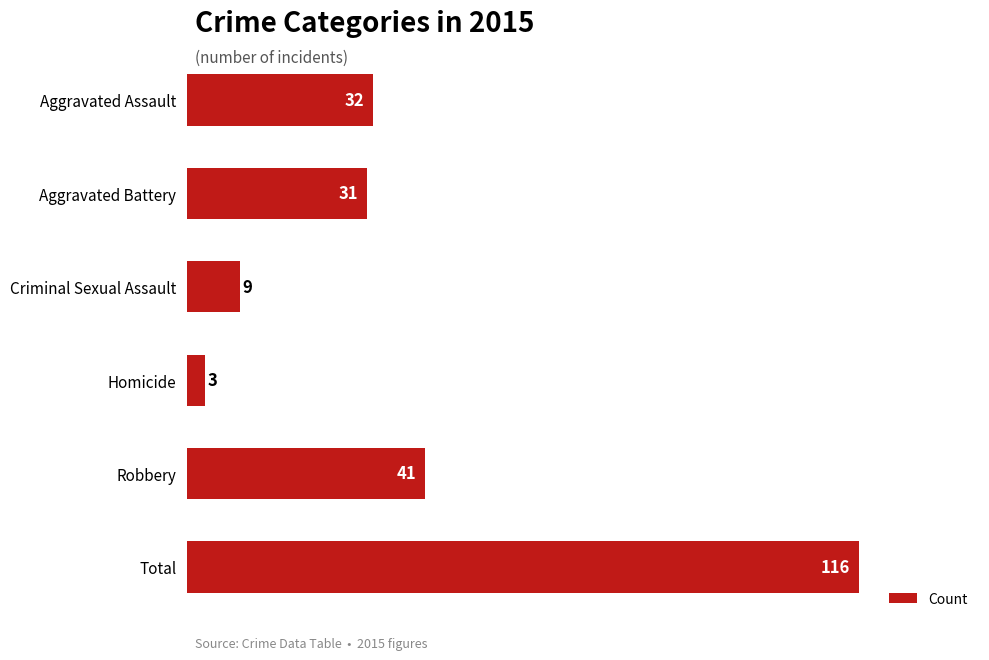

What is the value of the 3rd bar from the top?

9